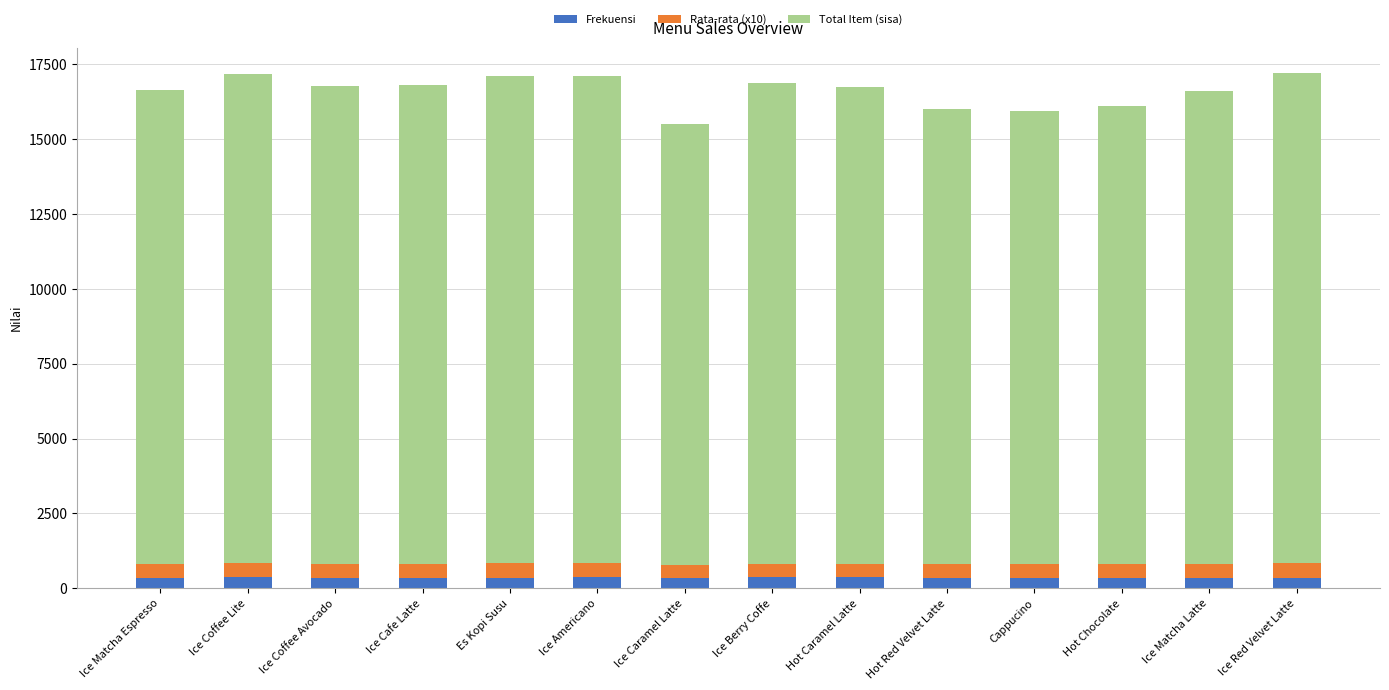

What is the approximate value of Frekuensi at Cappucino?

336.0